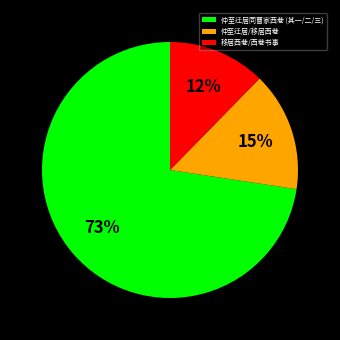

True or false: 移居西巷/西巷书事 accounts for 12% of the total.

True